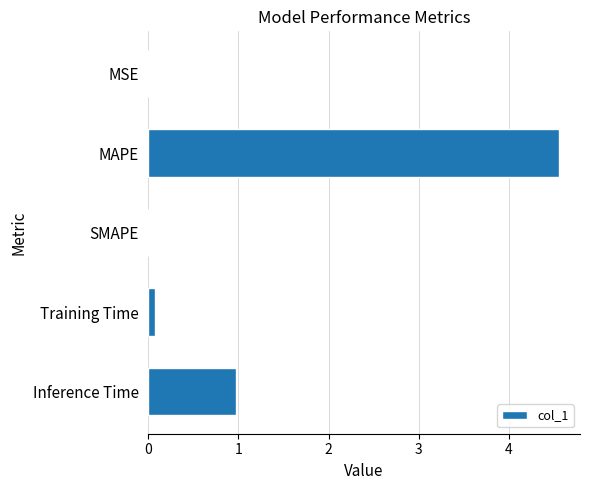

The chart shows a value of 1.1 at MAPE. True or false?

False